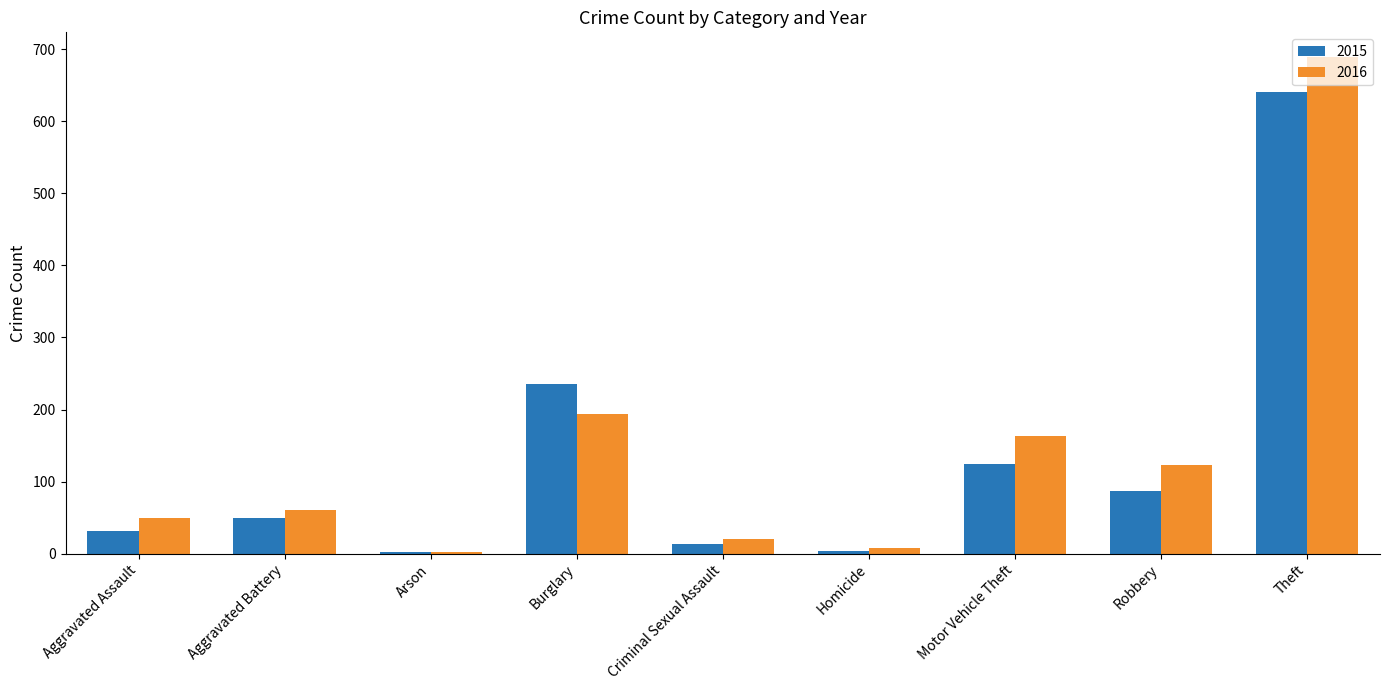

Are the bars horizontal?

No